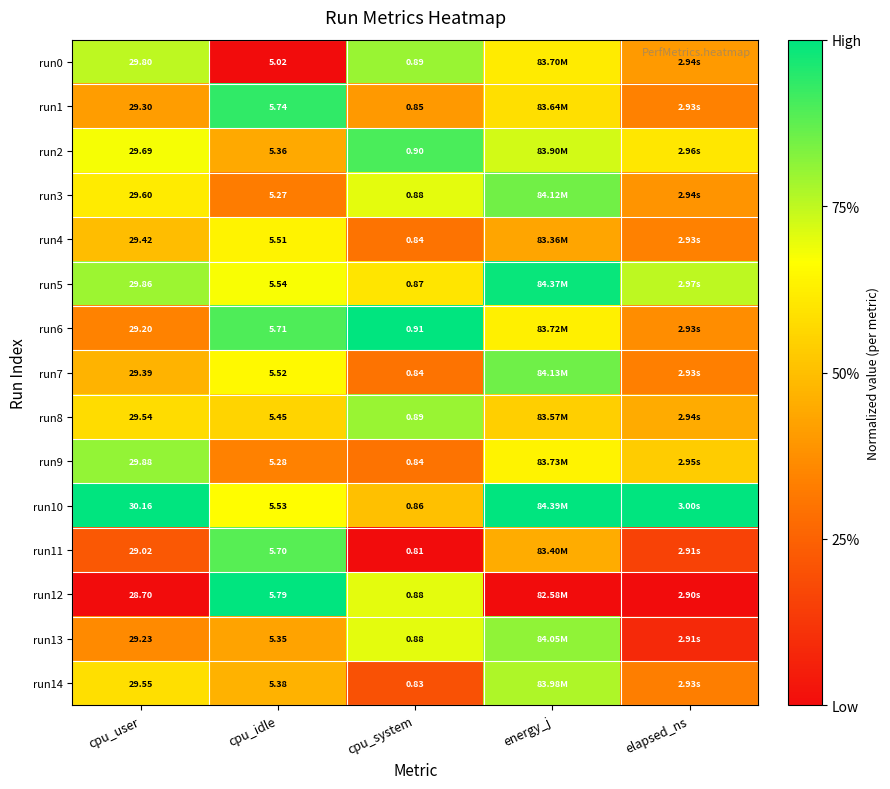

Is the value of run13 at cpu_user greater than the value of run6 at cpu_system?

Yes